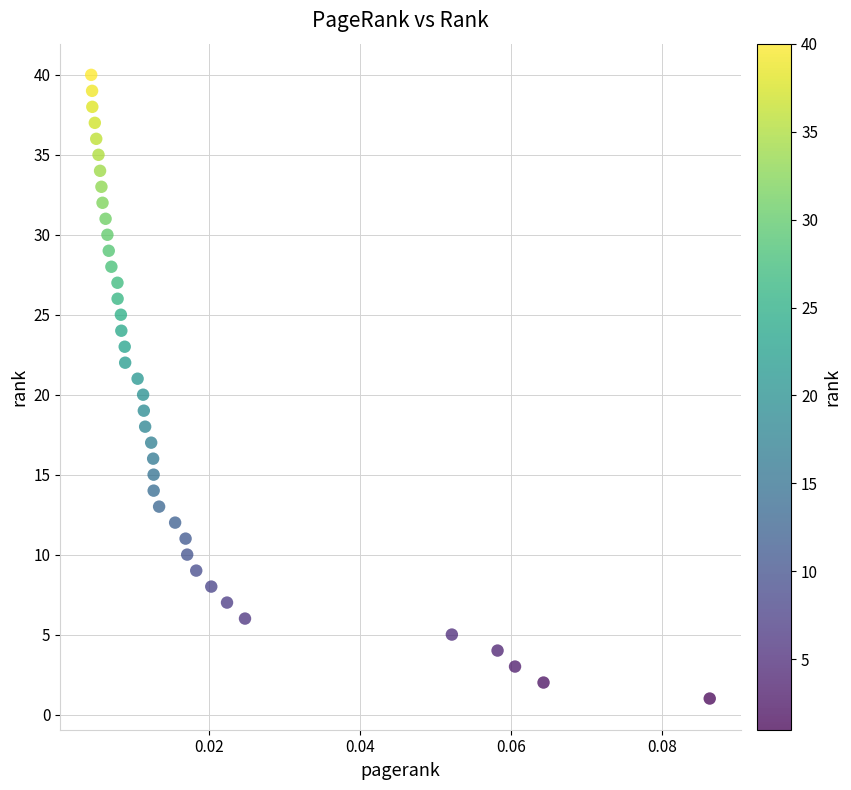

What is the range of Y values (max minus min)?

39